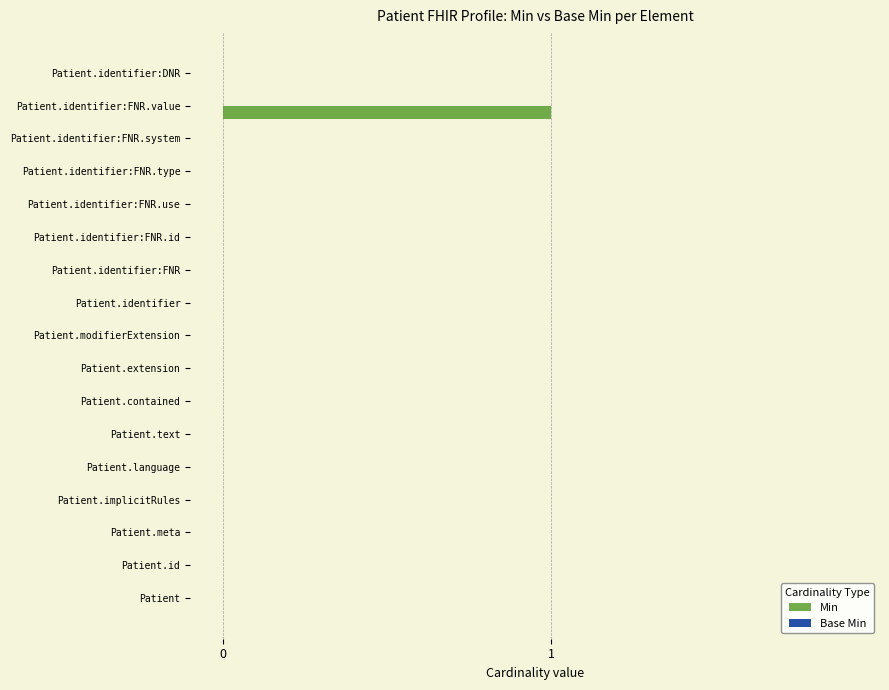

The chart shows a value of 0 at Patient.text. True or false?

True